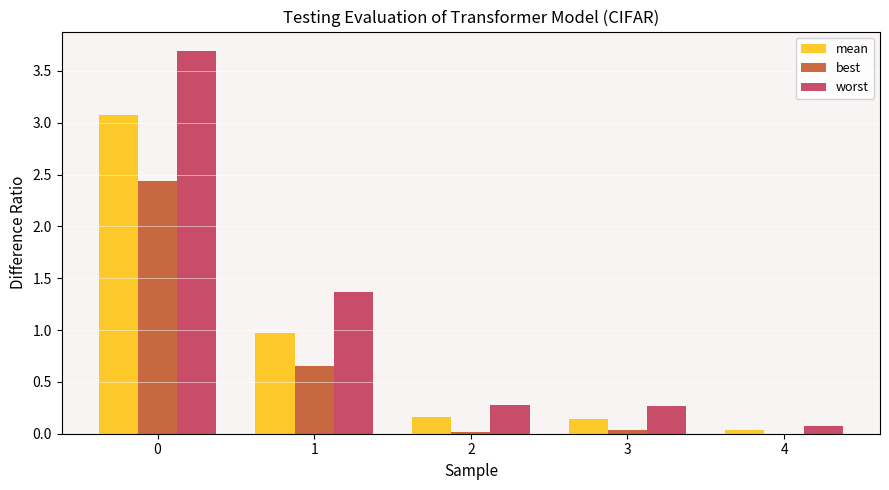

Where is worst nearest to the value 1?

1